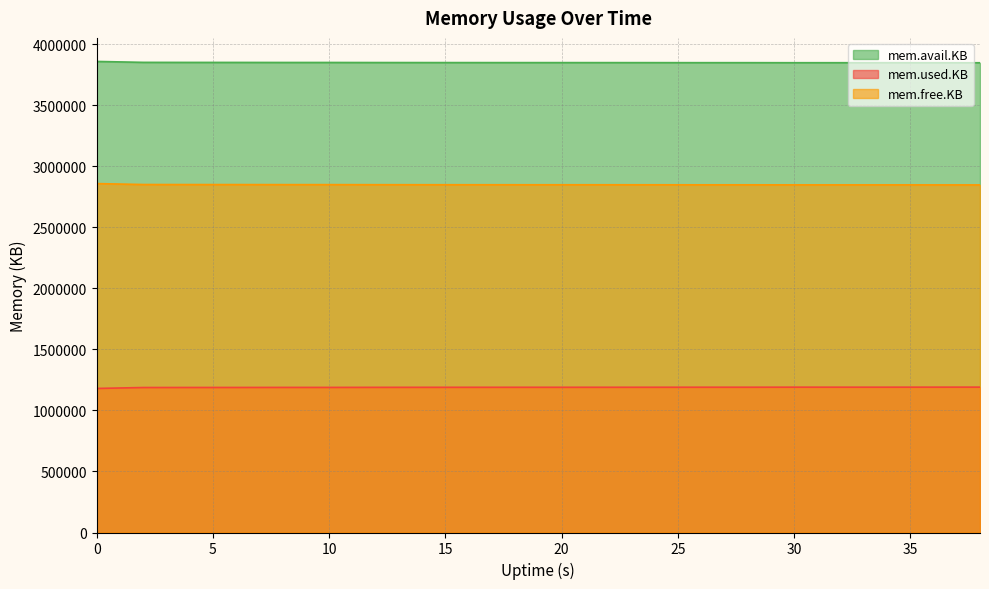

What is the value of the mem.free.KB point at the 19th from the left?

2847268